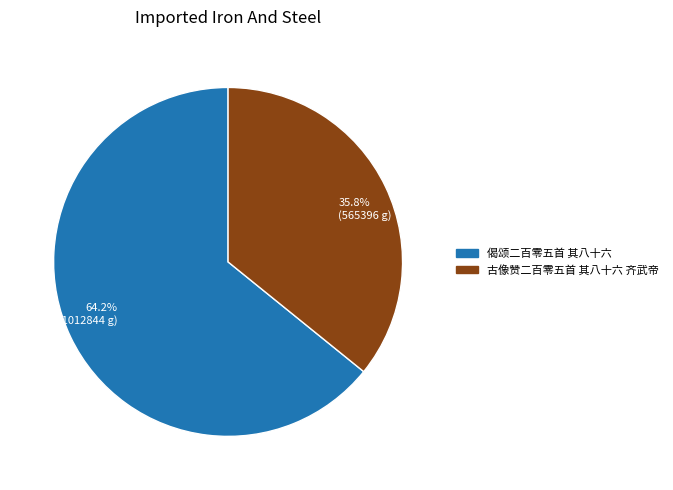

Approximately how many times larger is the value at 35.8% (565396 g) compared to 64.2% (1012844 g)?

0.6